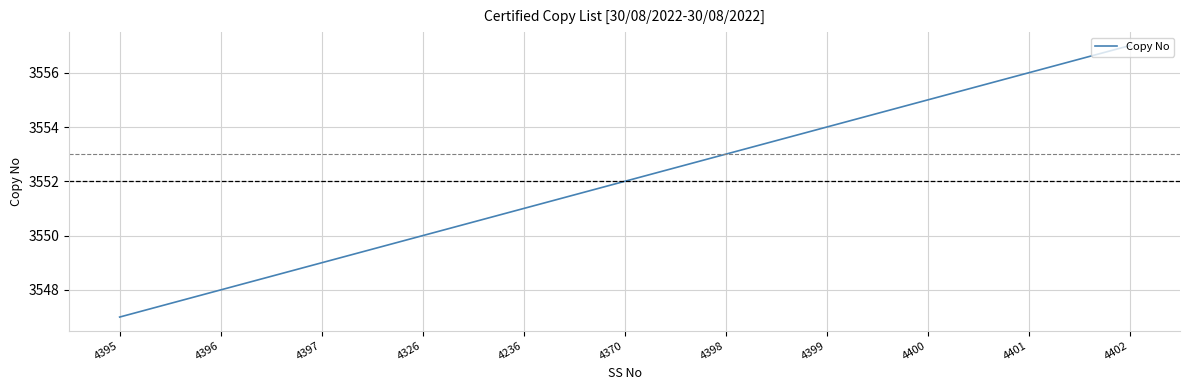

True or false: there are more than 2 points higher than both neighbors.

False